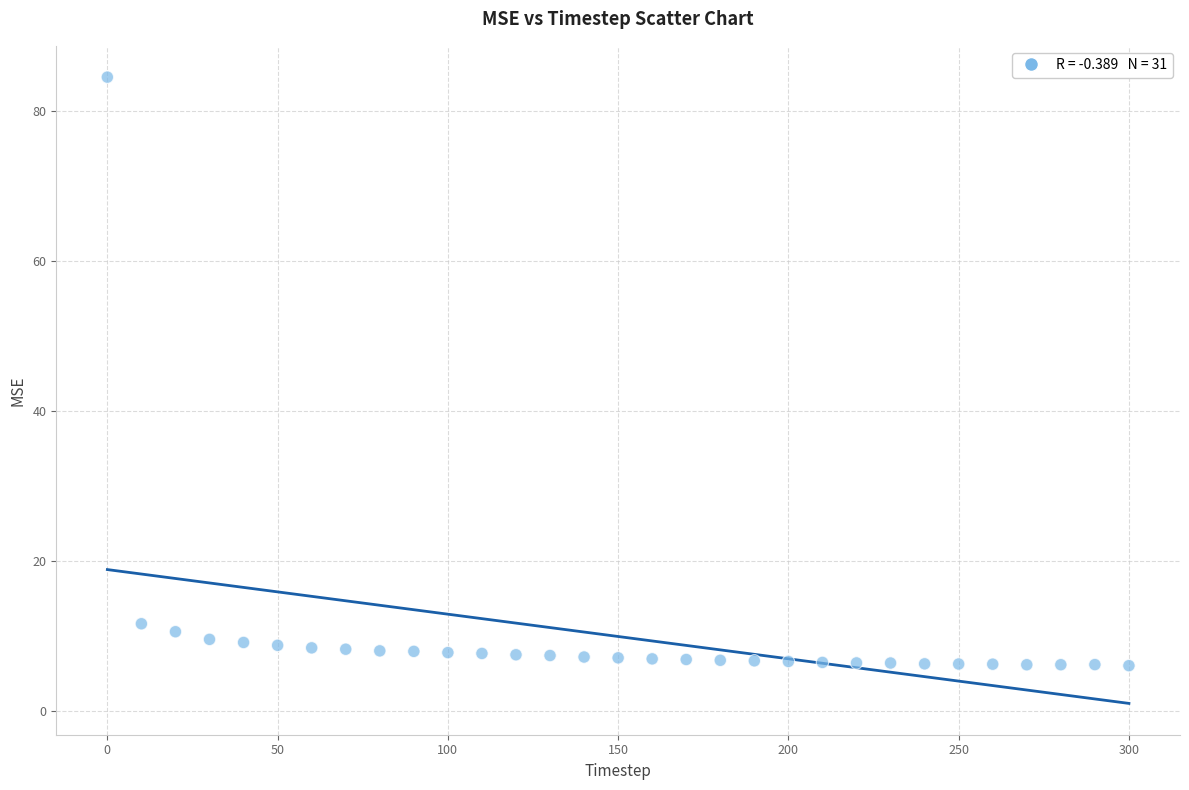

What is the range of Y values (max minus min)?

78.5